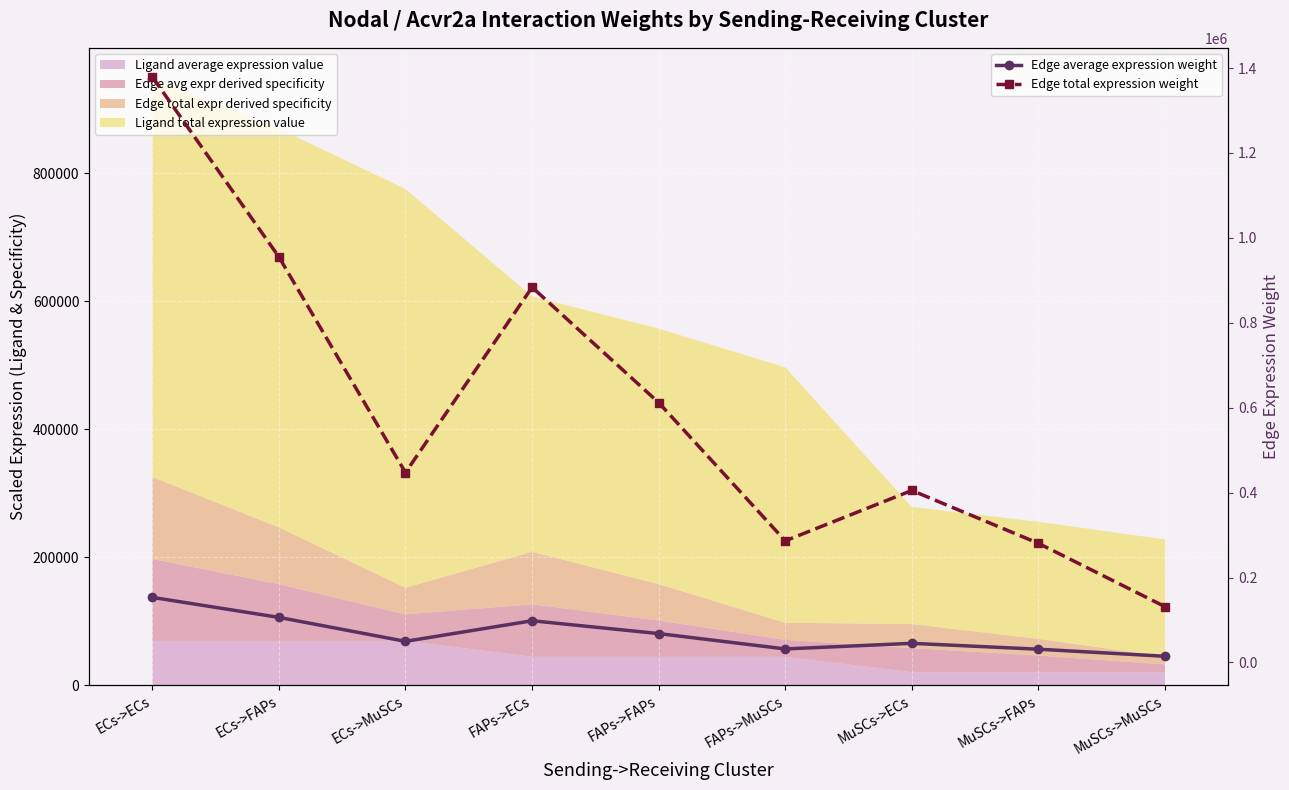

How many interior local valleys does the Edge average expression weight series have?

2